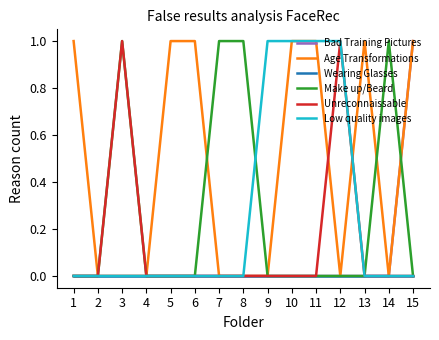

Is this an area chart (filled region under the line)?

No